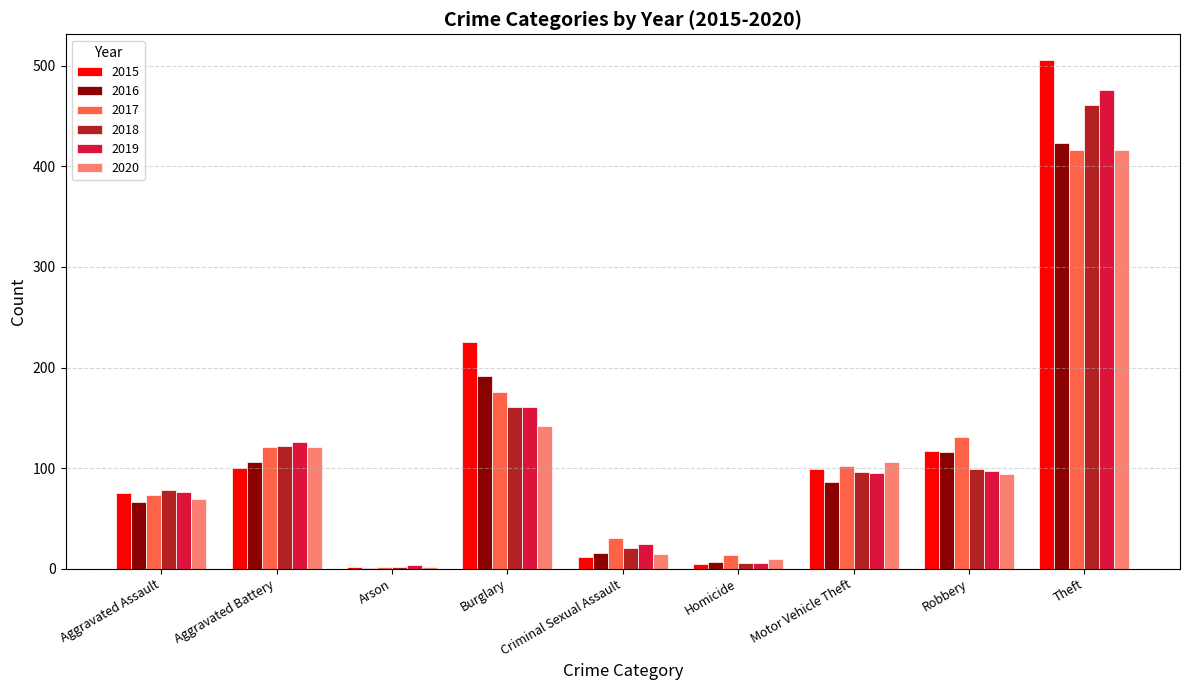

How many categories are shown in the chart?

9